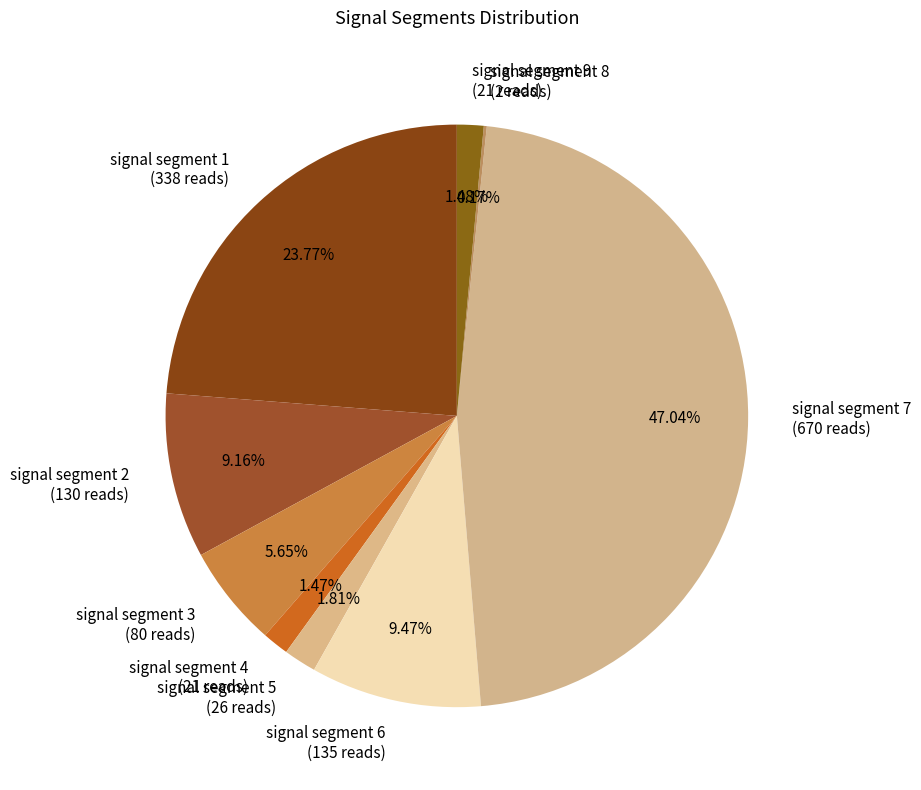

To the nearest percent, what is the combined percentage of signal segment 7 and signal segment 2?

56%